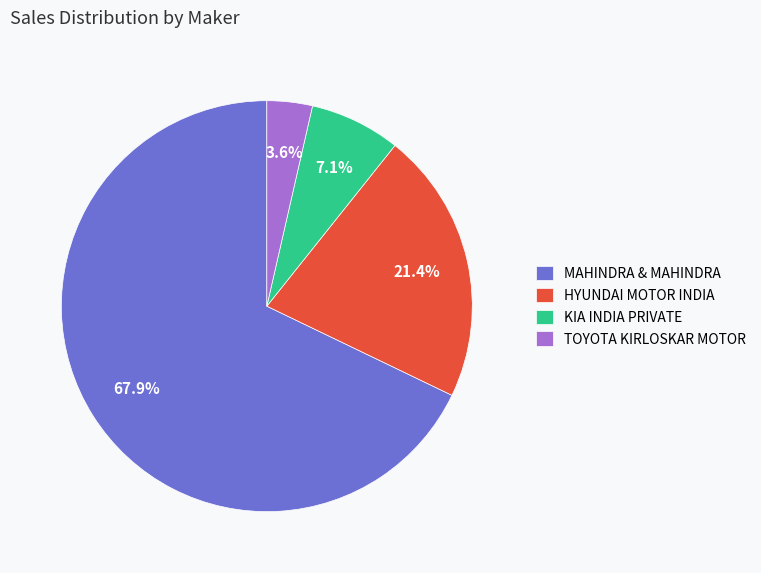

Which category accounts for the majority?

MAHINDRA & MAHINDRA